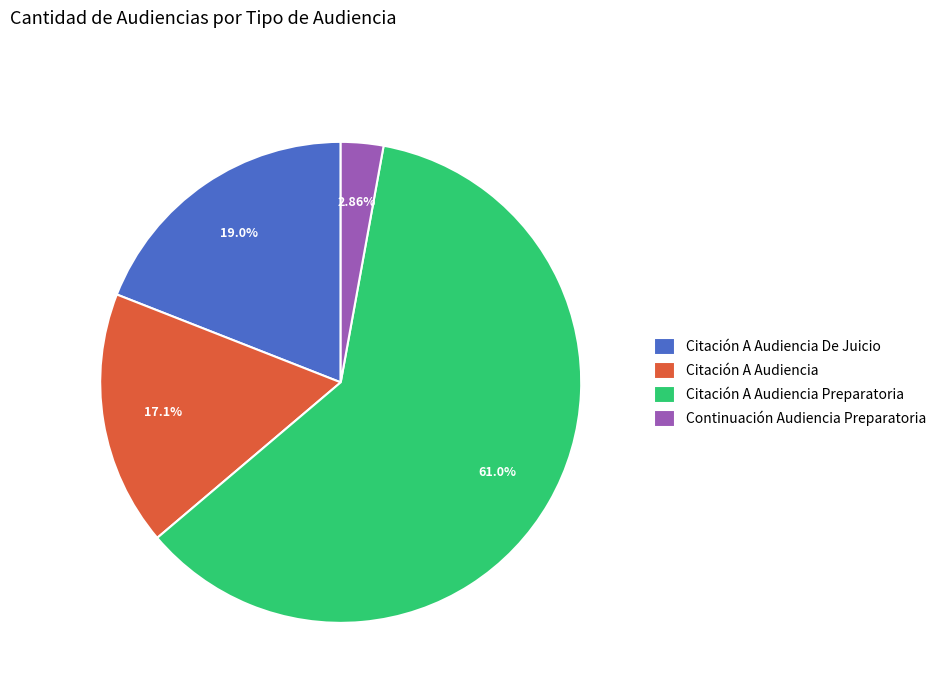

To the nearest percent, what portion does Citación A Audiencia represent?

17%